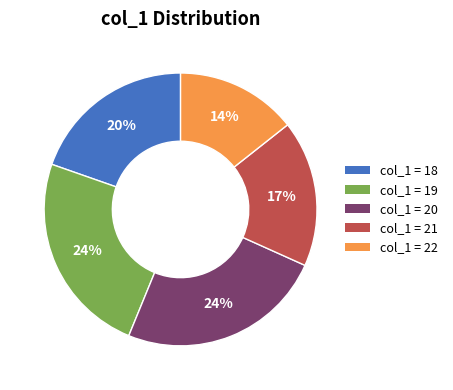

To the nearest percent, what is the difference between the largest and smallest slice percentages?

10%